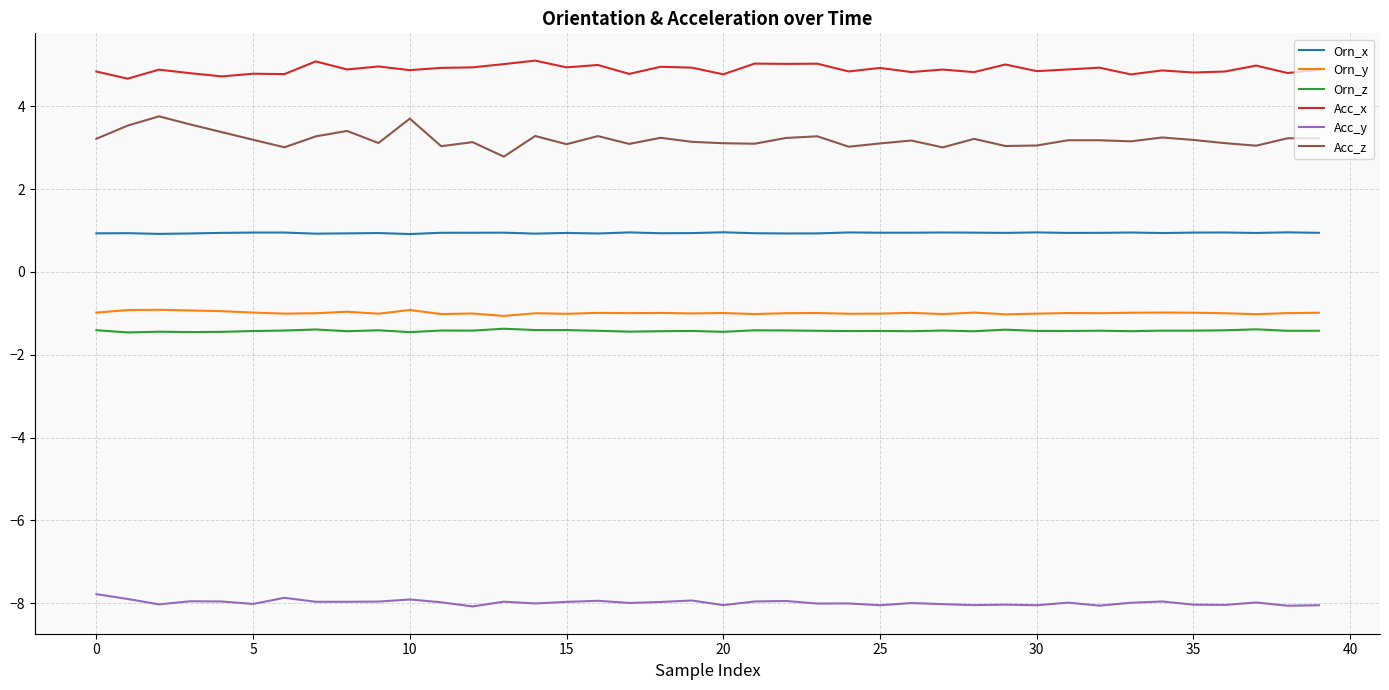

Which series has the largest total across all categories?

Acc_x